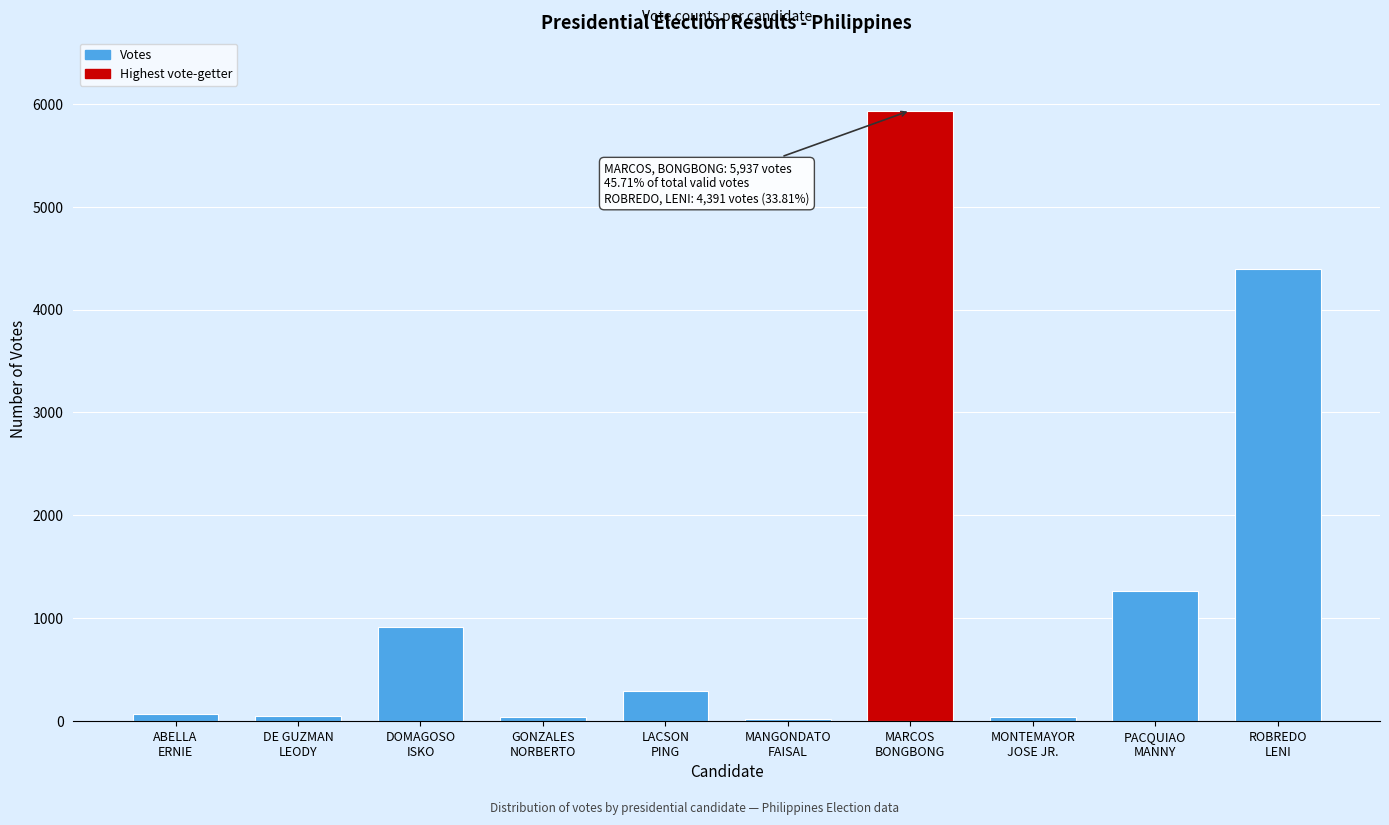

What is the greatest value displayed?

5937